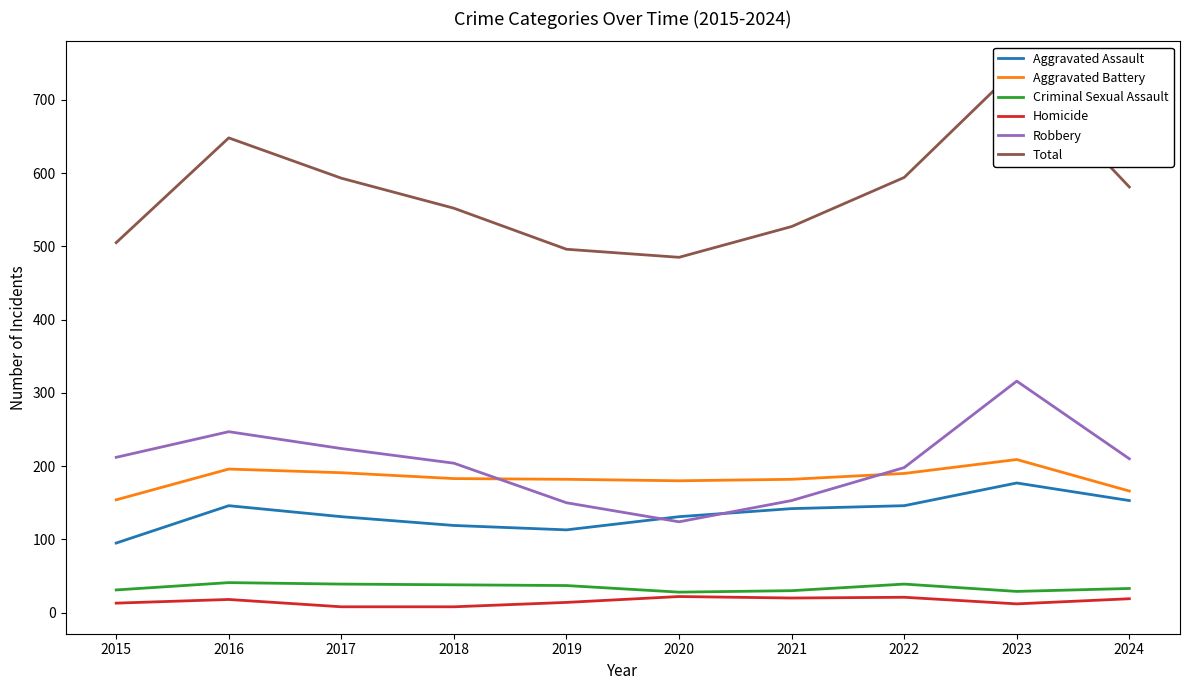

List the labels in order of Total value, smallest first.

2020, 2019, 2015, 2021, 2018, 2024, 2017, 2022, 2016, 2023